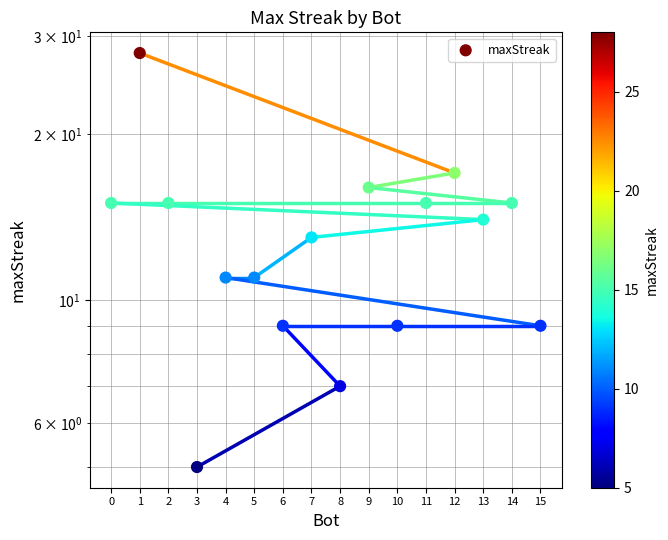

Between 12 and 10, which is larger?

12